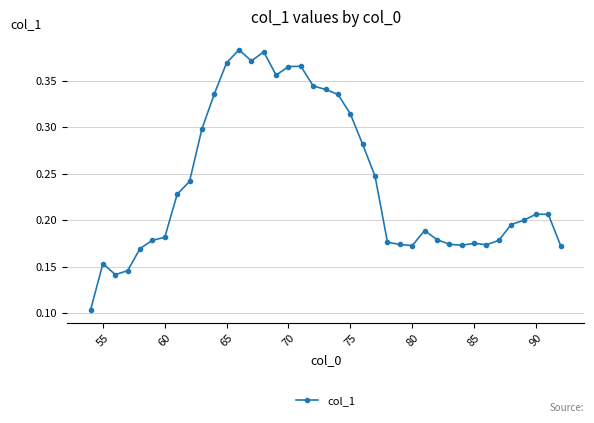

What is the sum of all values?

9.4